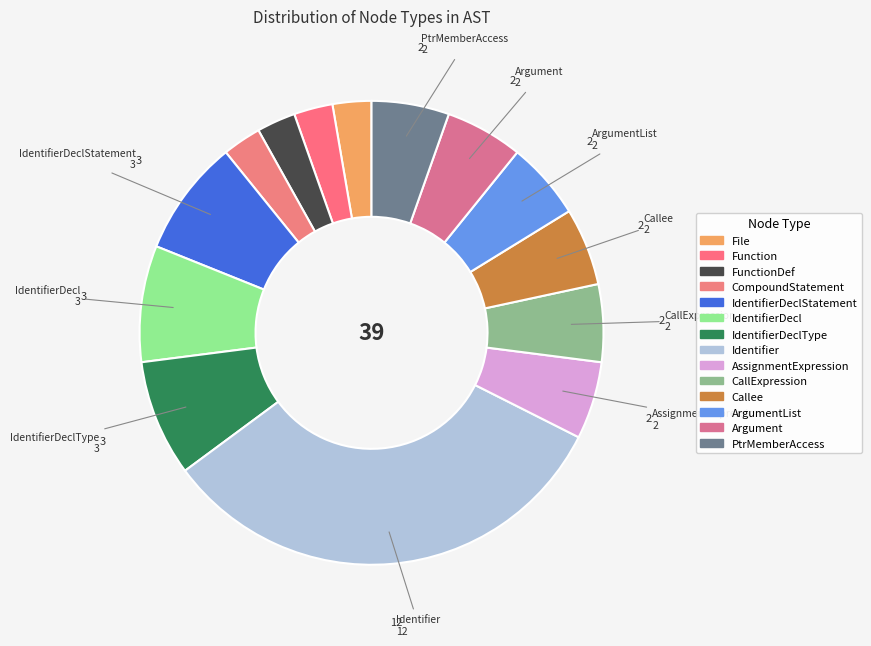

How many segments does this pie chart have?

14